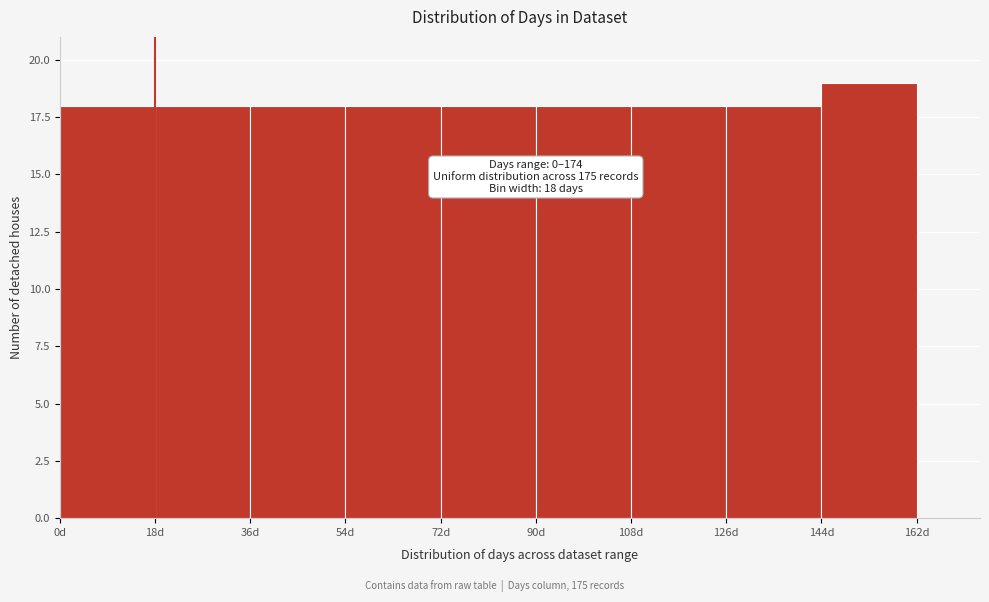

Which range on the x-axis has the tallest bar?

144 to 162